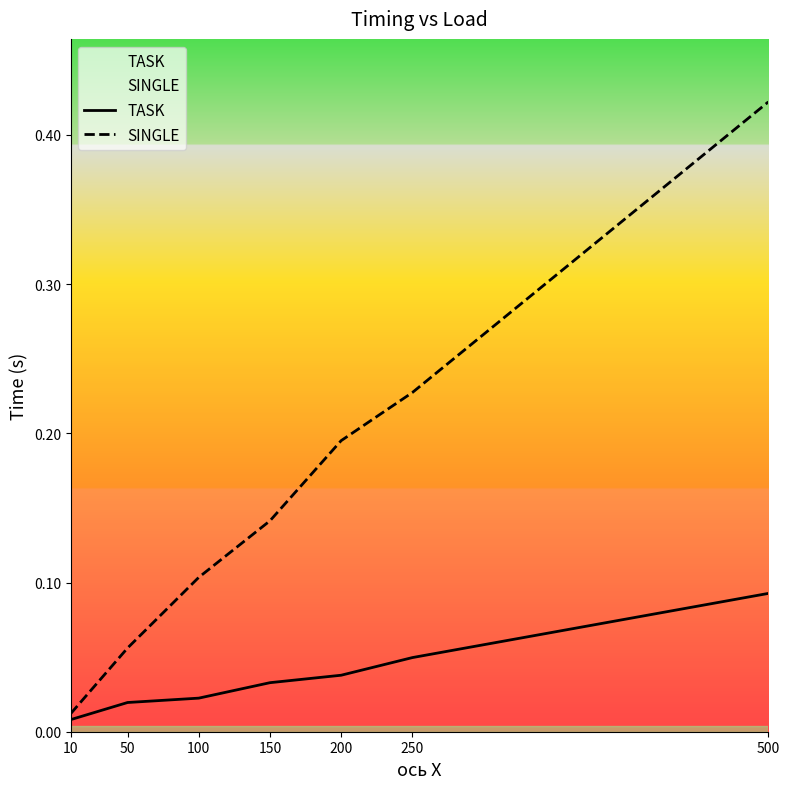

What is the approximate value of SINGLE at 250?

0.2